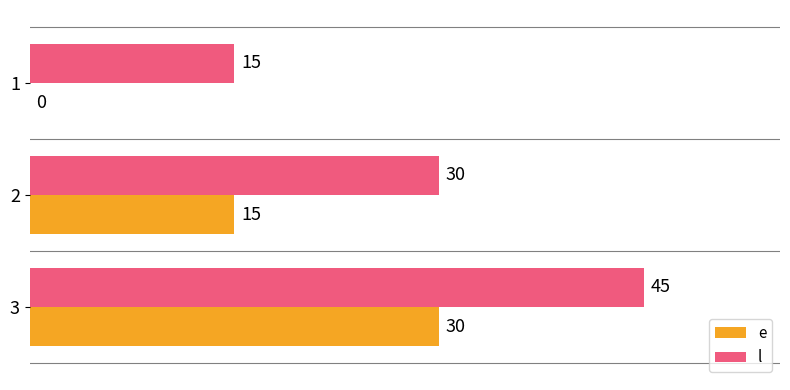

Which category has the highest value in the e series?

3